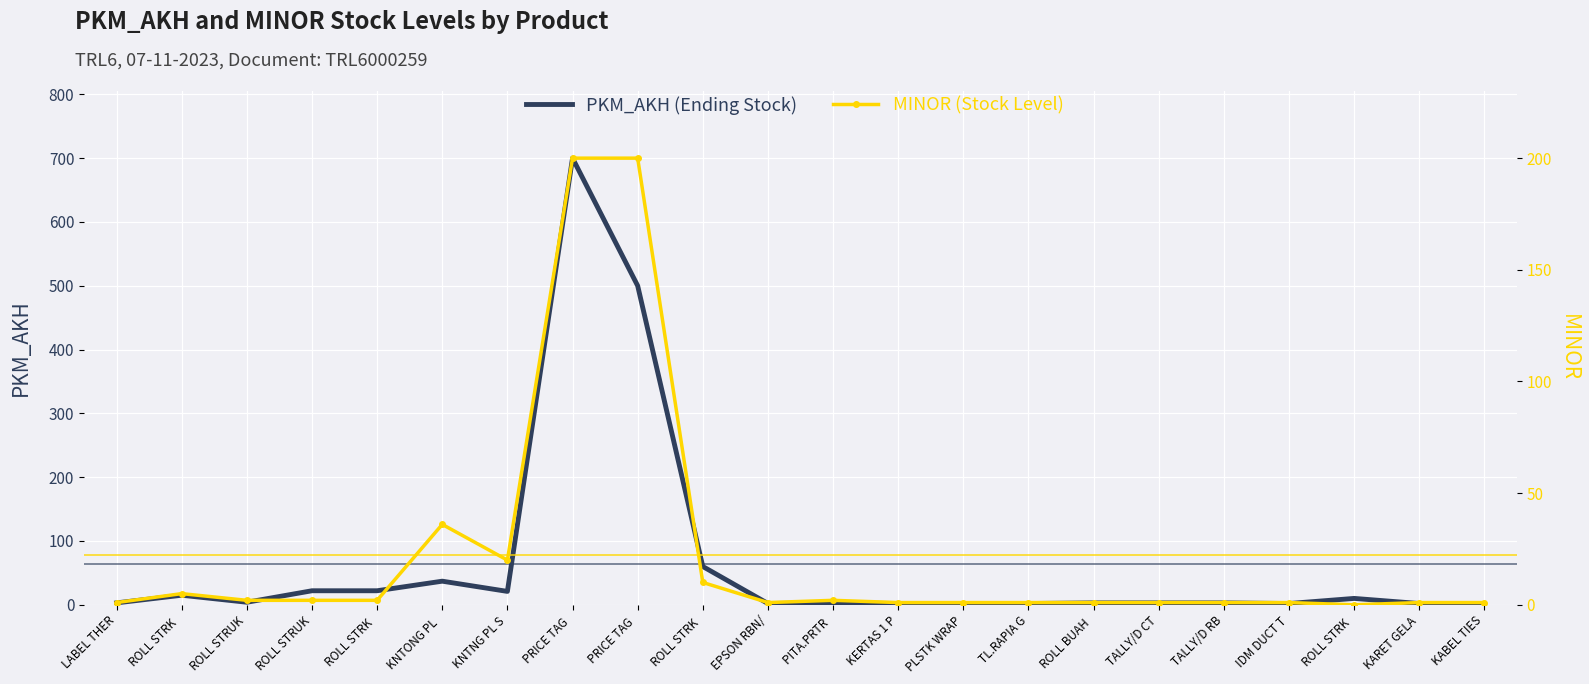

Between PITA.PRTR  and IDM DUCT T, which series saw the biggest shift?

PKM_AKH (Ending Stock)